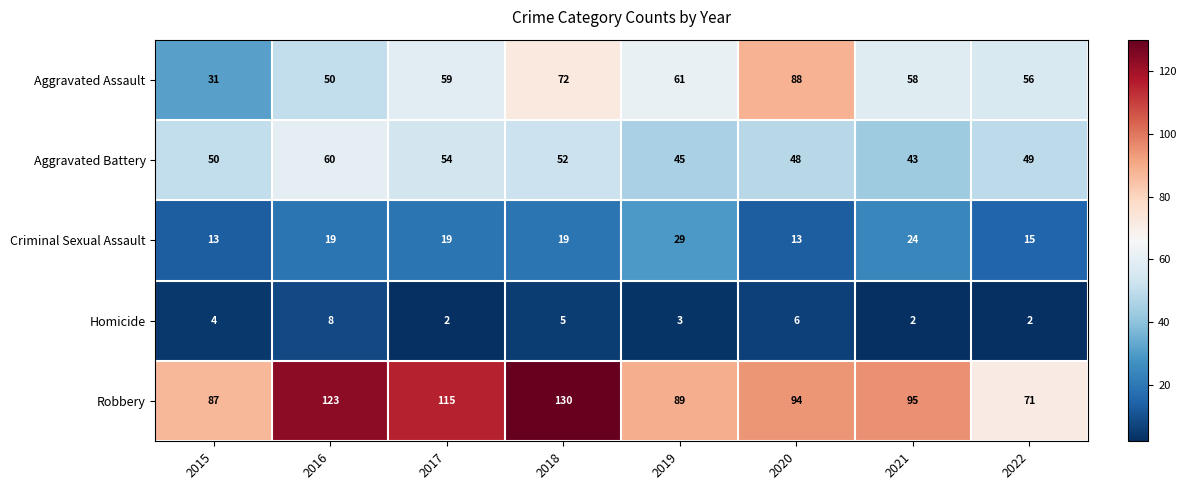

At which category is the sum across all series the highest?

2018